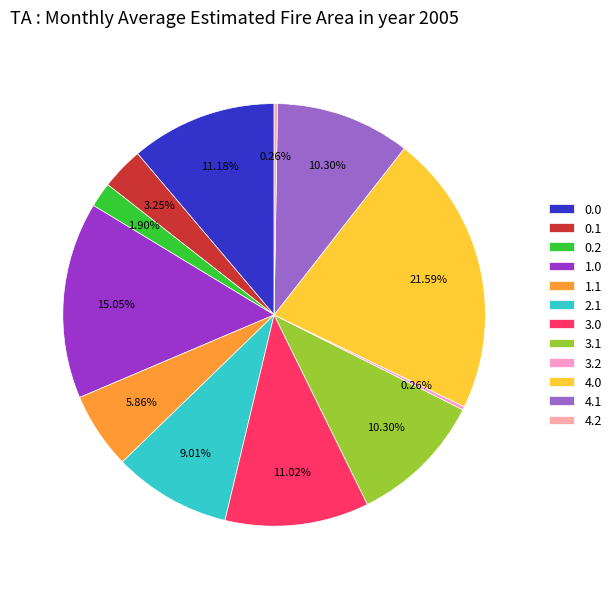

To the nearest percent, what is the average slice percentage?

8%